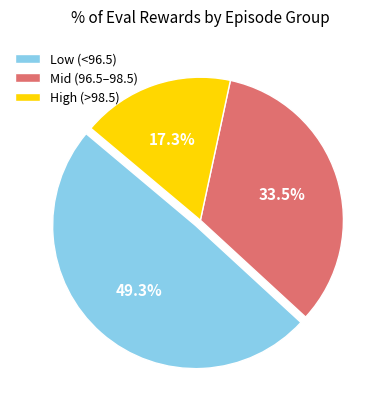

What is the ratio of the value at Low (<96.5) to the value at Mid (96.5–98.5)?

1.5